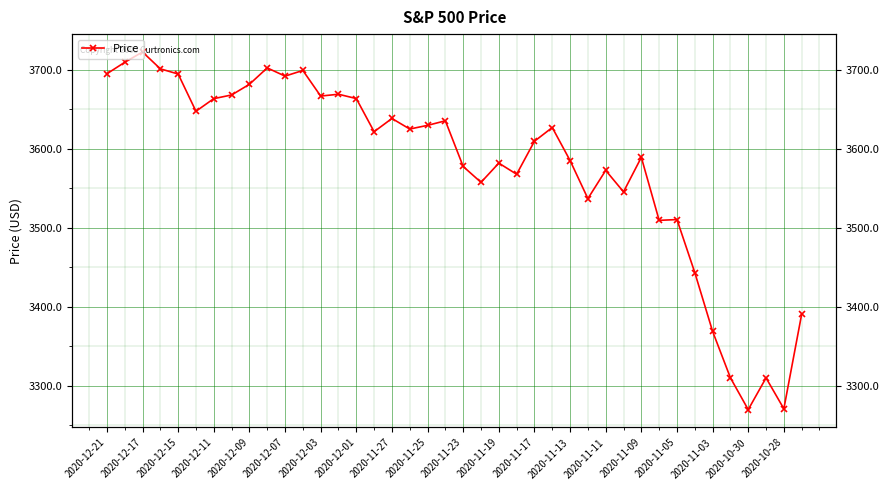

How many values exceed 3625?

19